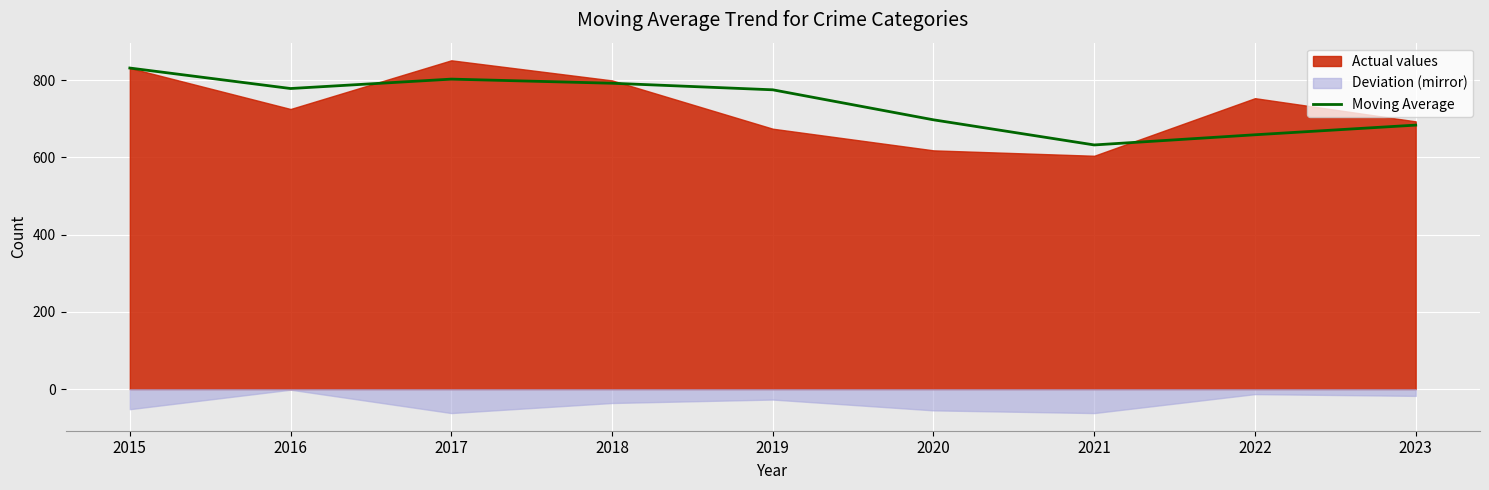

Which category has the highest value in the Moving Average series?

2015